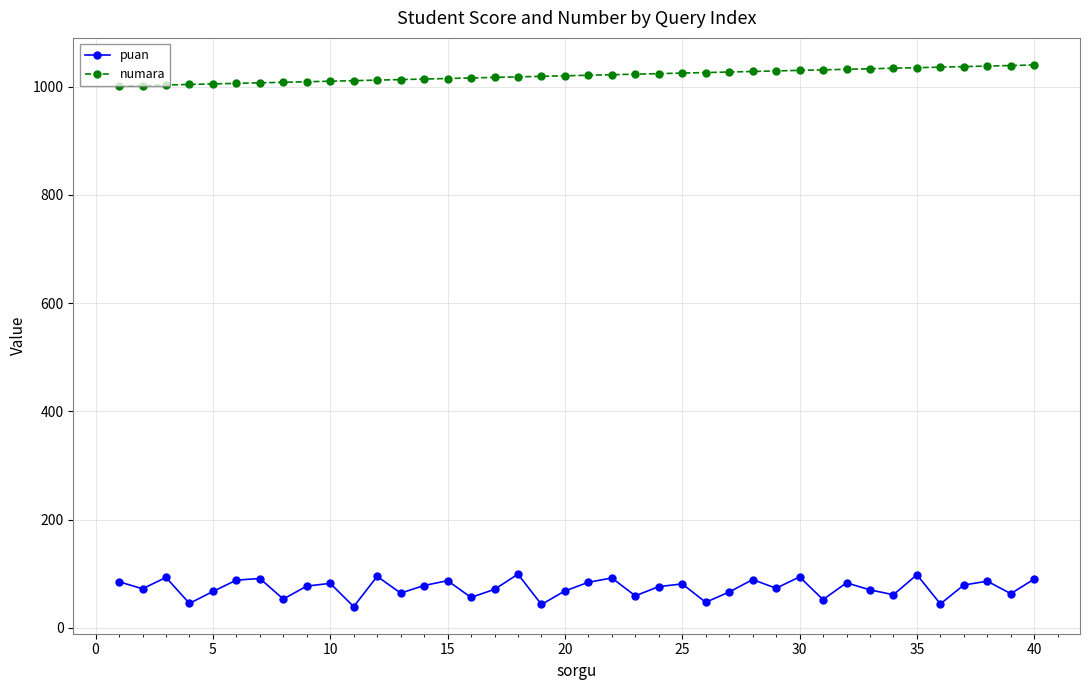

Rank the series by their maximum value, from lowest to highest.

puan, numara